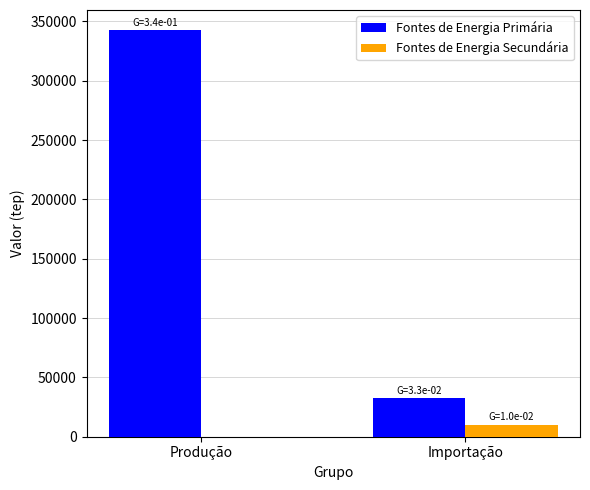

How many data points does each series have?

2